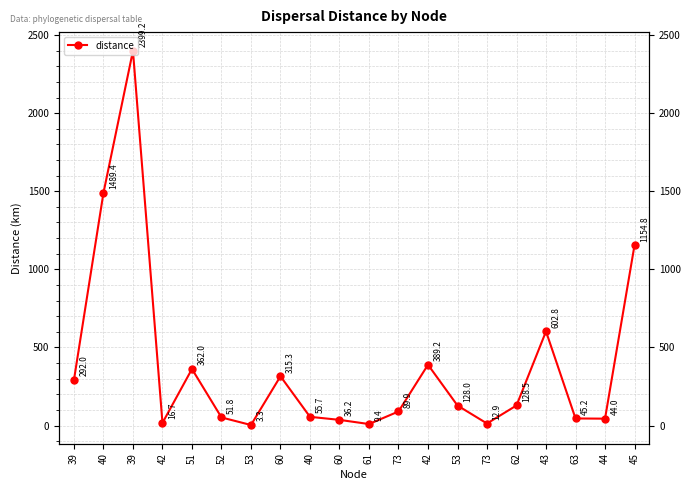

What is the difference between the second highest and minimum values?

1486.1